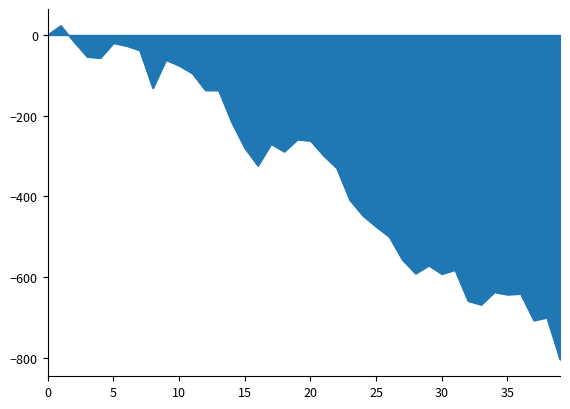

What is the greatest value displayed?

23